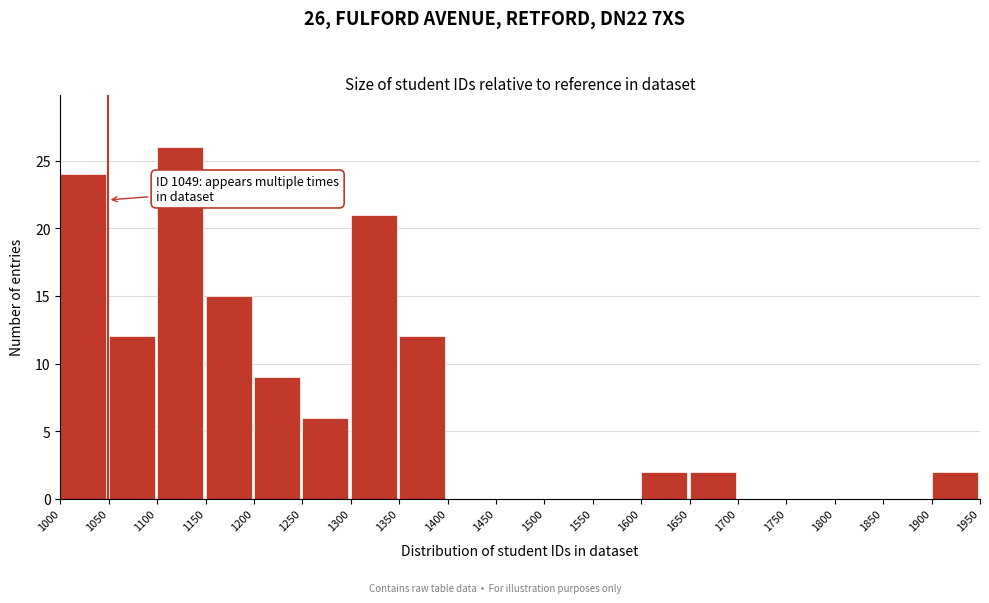

Which range on the x-axis has the tallest bar?

1100 to 1150